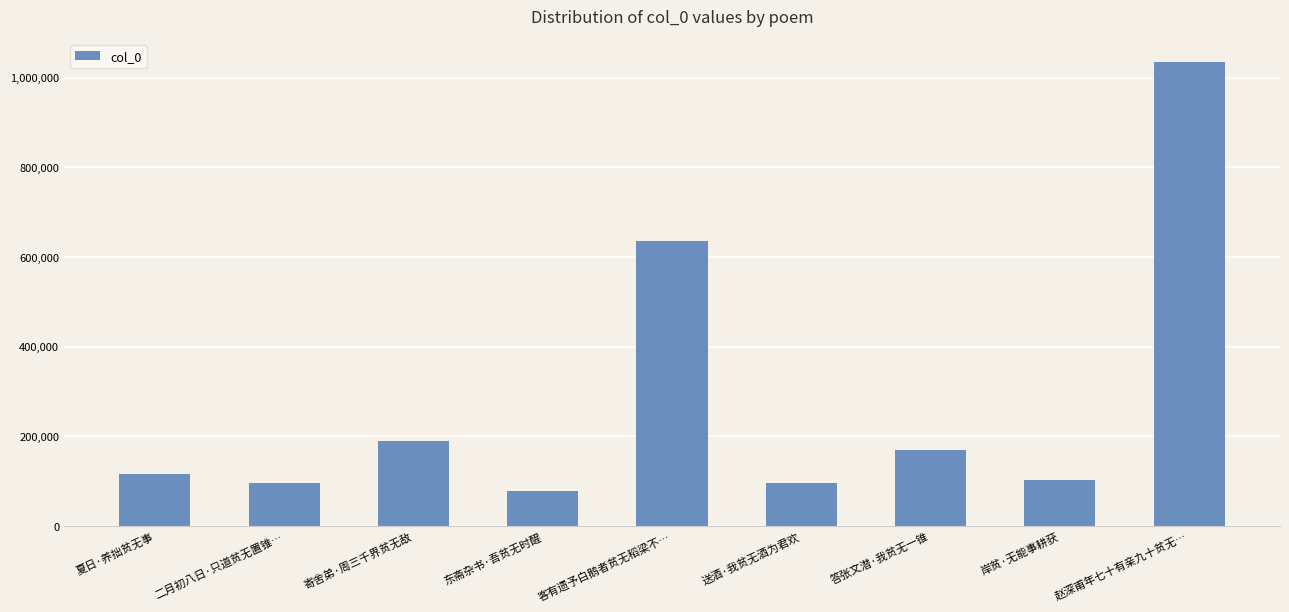

Count the number of categories in the chart.

9